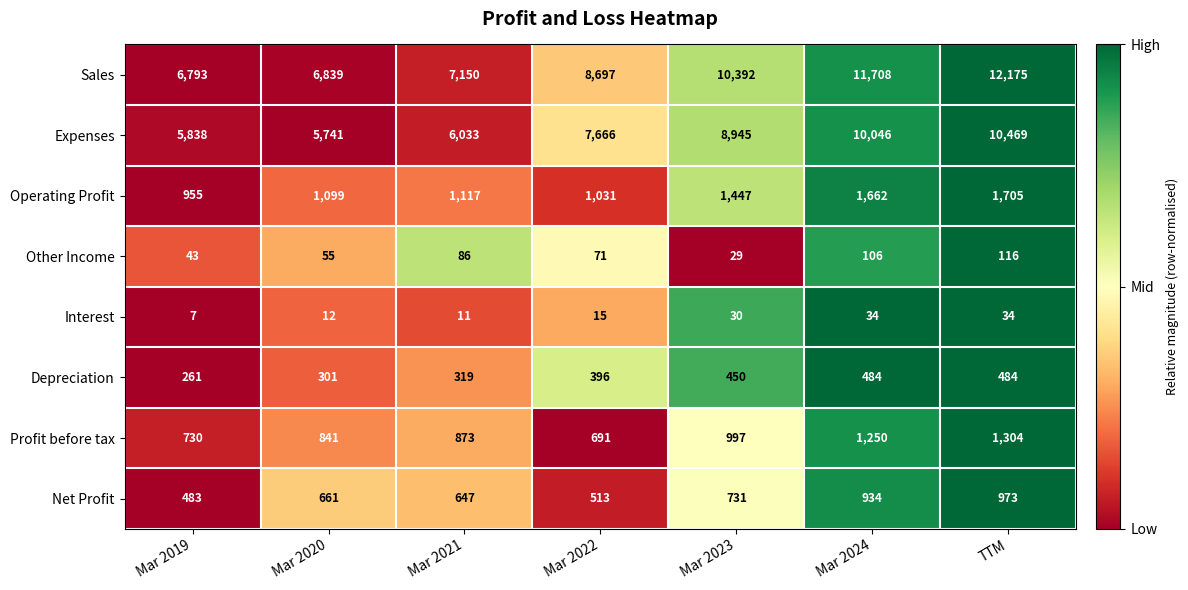

What is the difference between the Operating Profit values at TTM and Mar 2020?

606